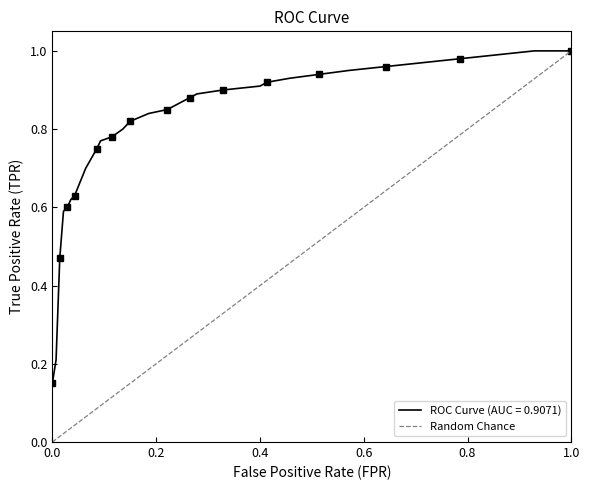

Count the values in the range 0 to 1.

2